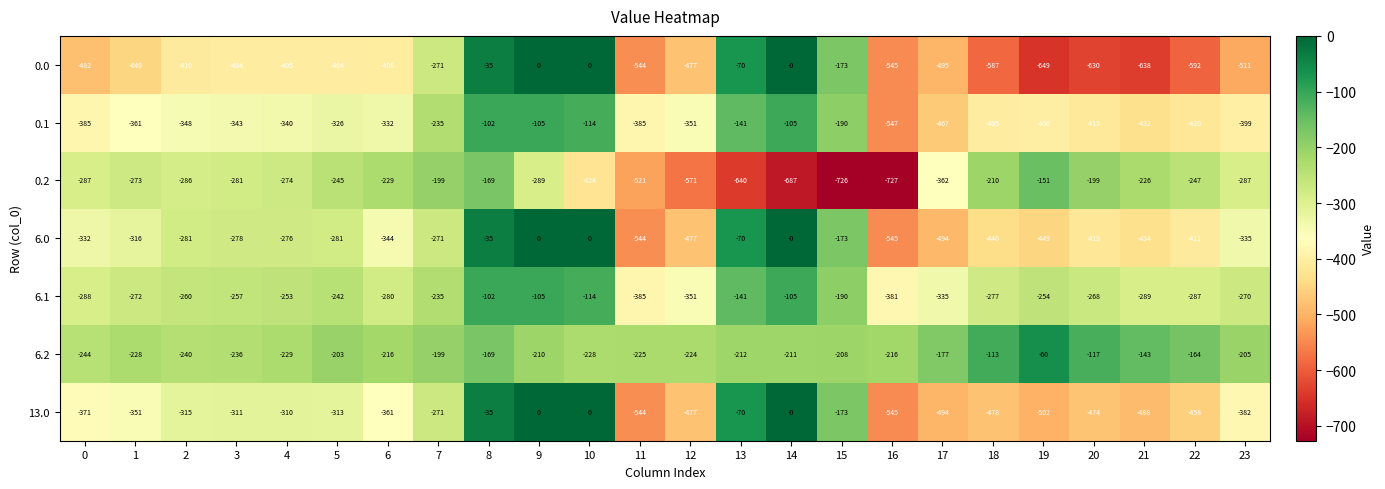

What is the sum of all 0.2 values?

-8510